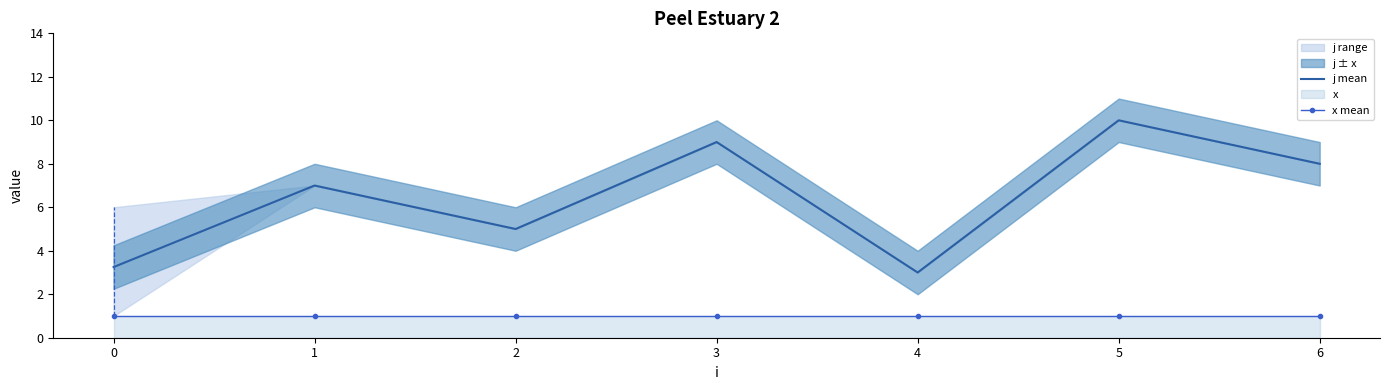

How many data points in j mean are less than 7?

3